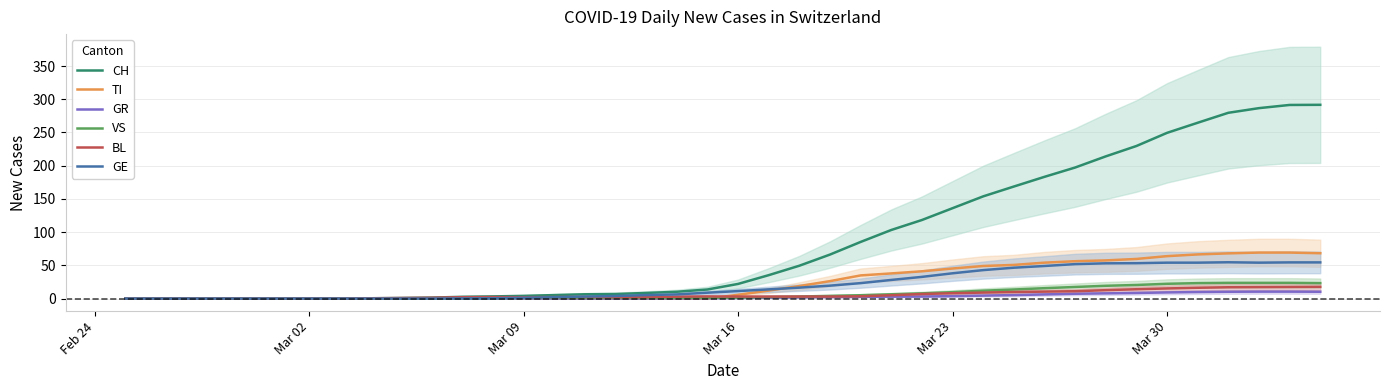

Is it true that GE equals 38.0 at Mar 23?

True